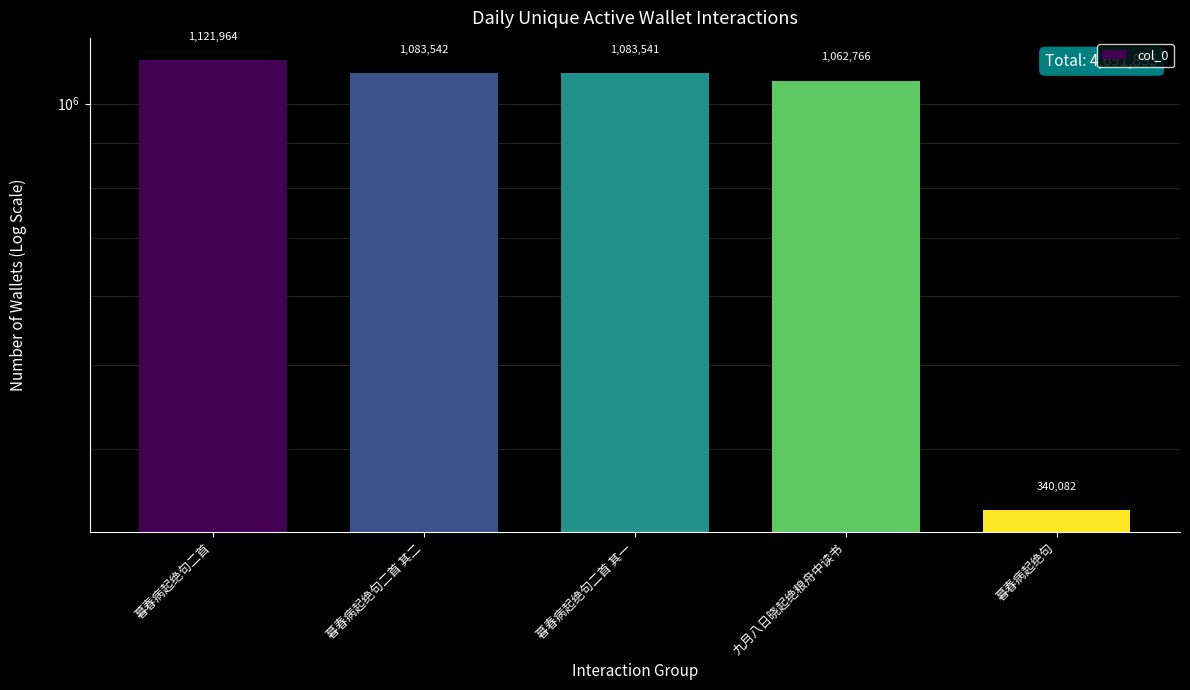

Read the value at 九月八日晓起绝粮舟中读书, to the nearest 50.

1062750